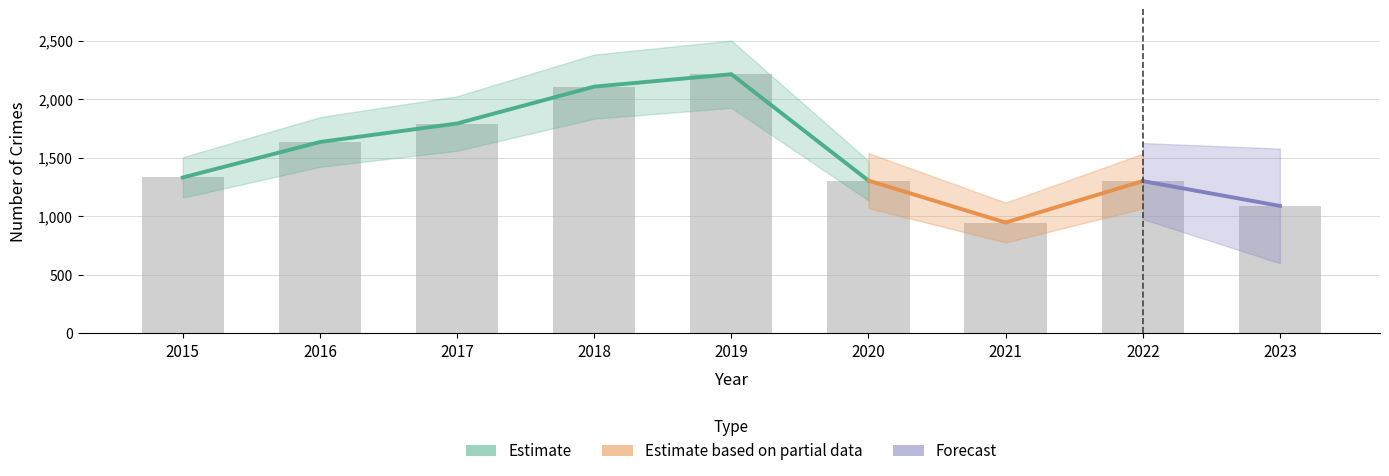

How many groups of bars are there?

9